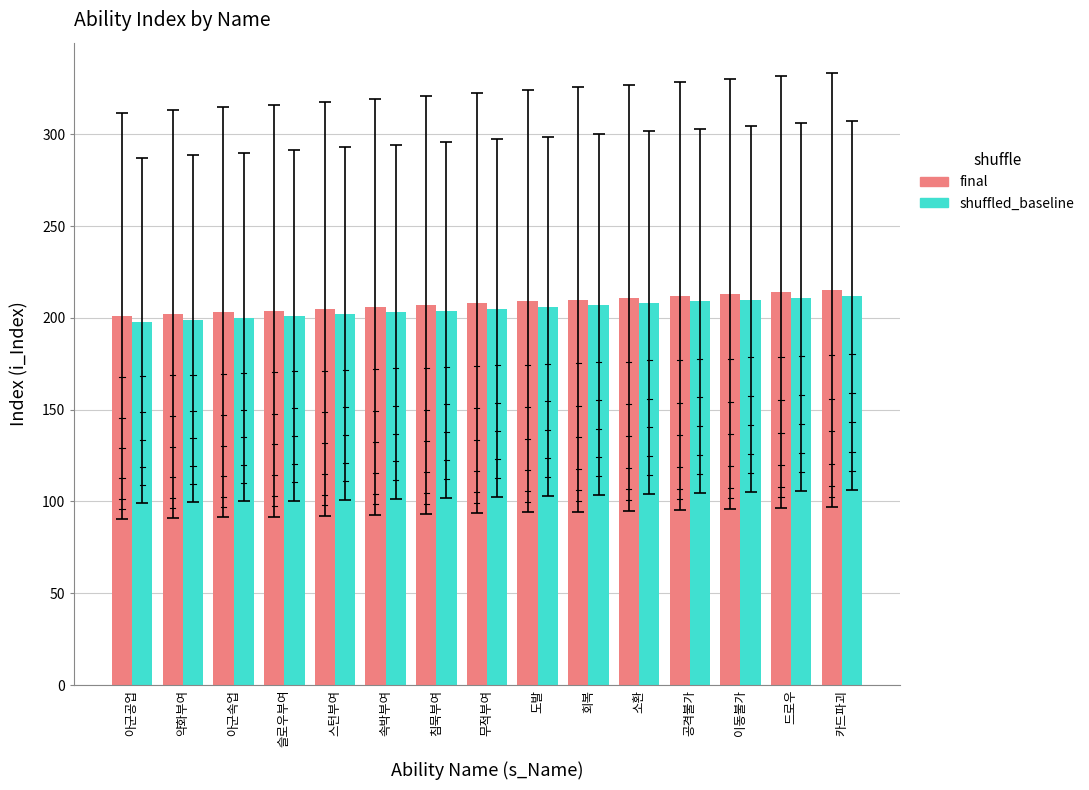

Is it true that shuffled_baseline equals 67 at 스턴부여?

False